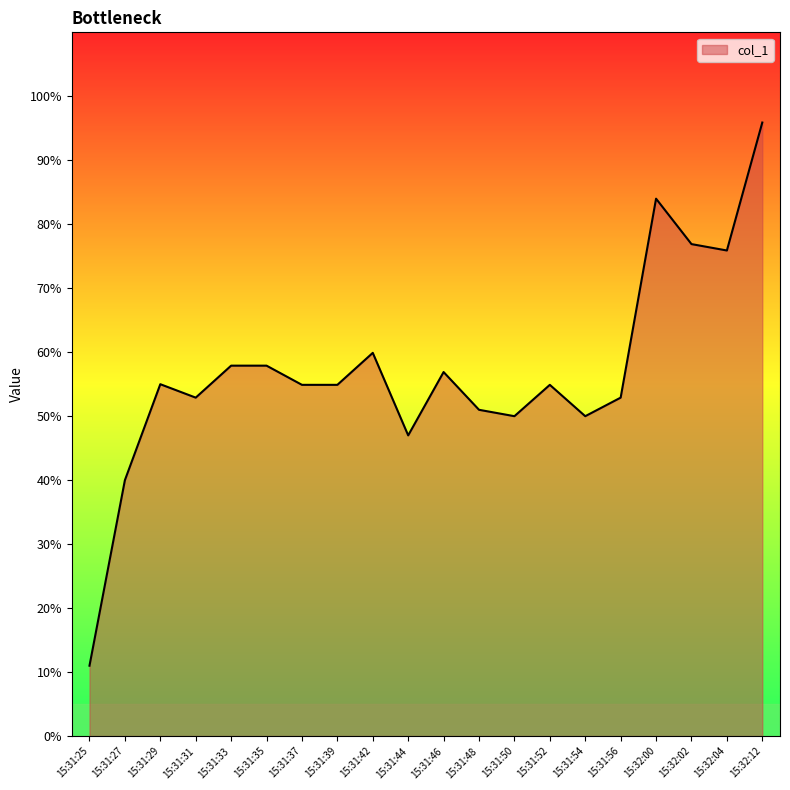

What is the difference between the second highest and minimum values?

73.0